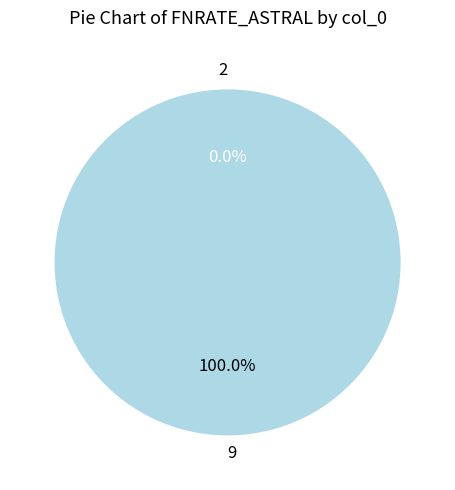

The 2 slice represents 0% of the pie. True or false?

True